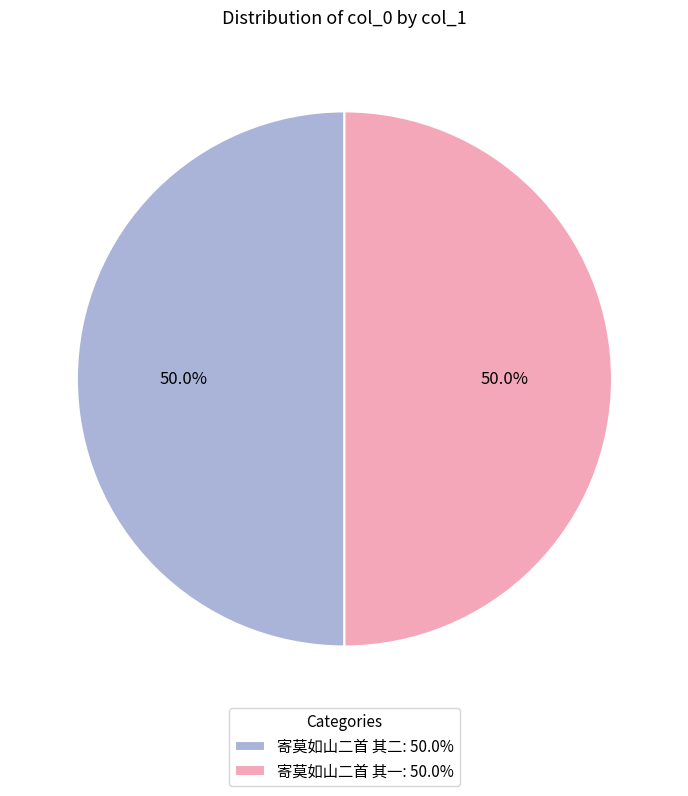

Combined, do 寄莫如山二首 其一 and 寄莫如山二首 其二 account for over 50%?

Yes